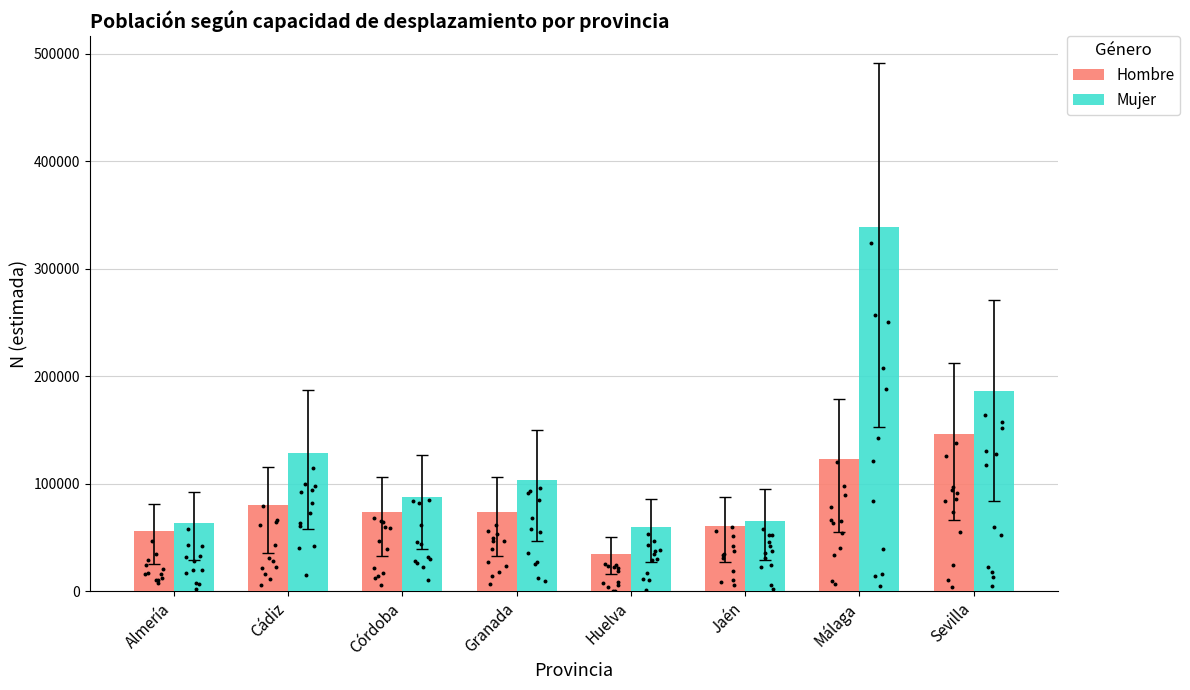

Is the value of Mujer at Sevilla greater than the value of Hombre at Jaén?

Yes